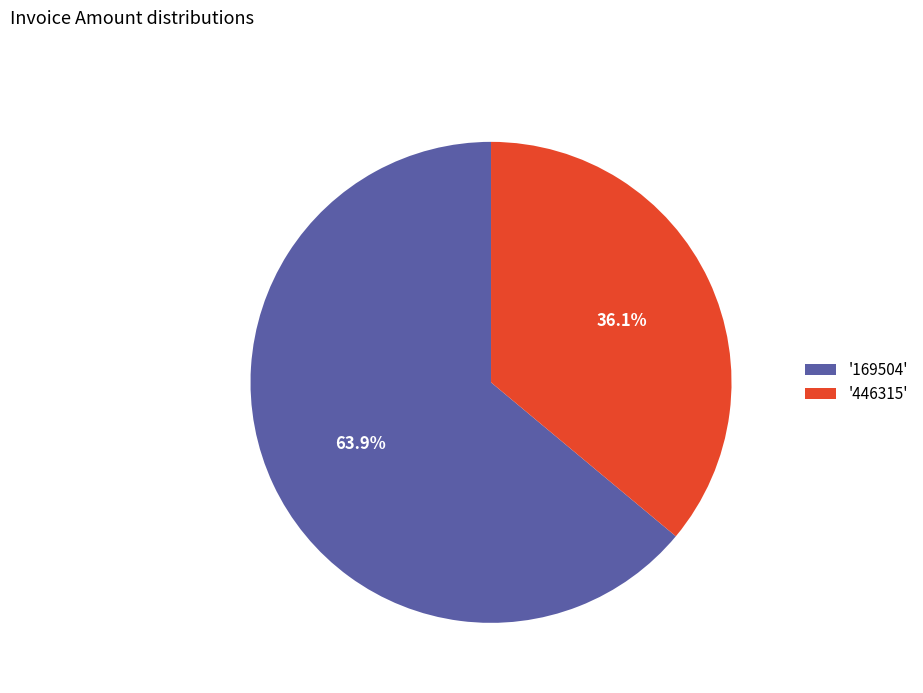

What percentage is NOT represented by '169504'?

36.1%